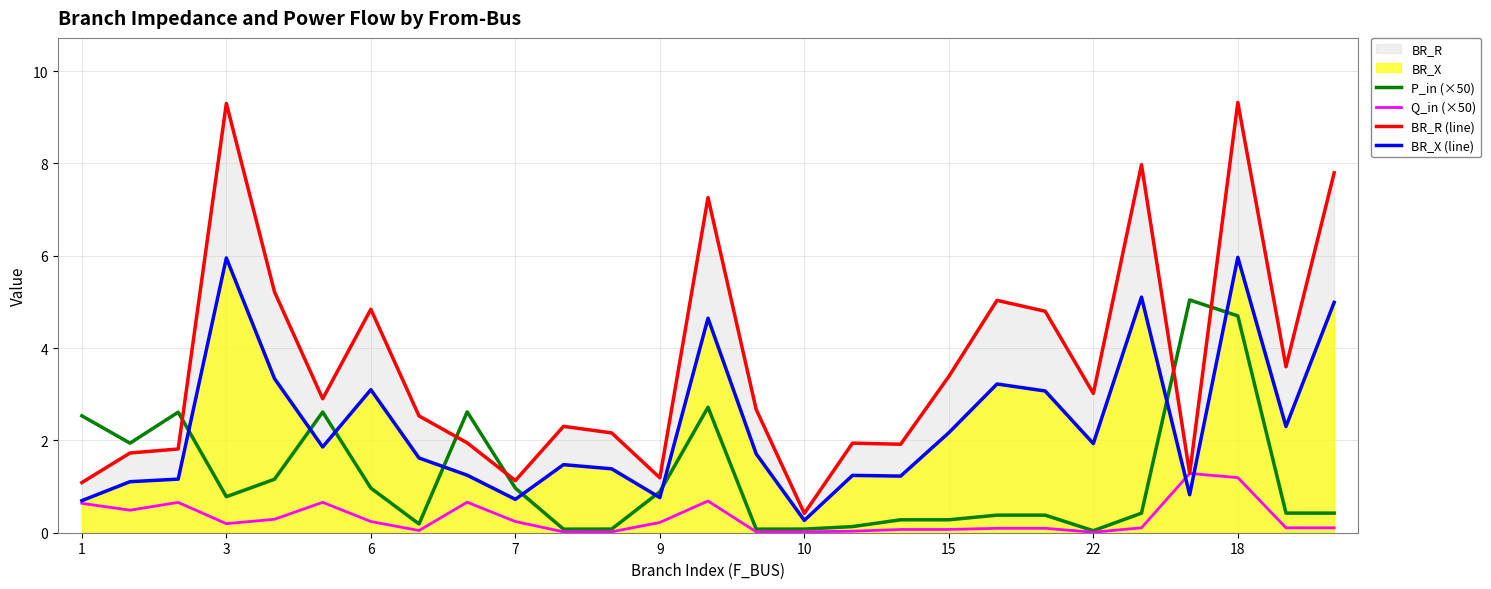

The value of P_in (×50) at 11 is 0.0. True or false?

False